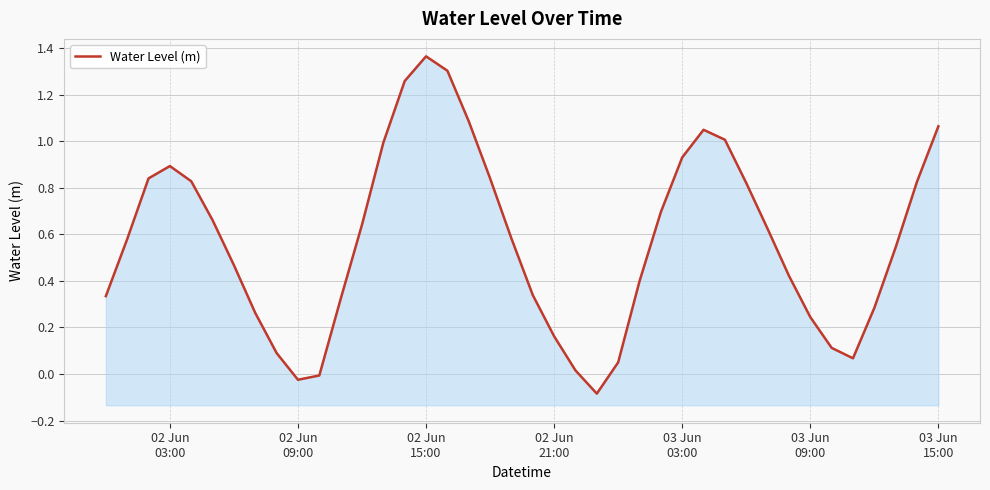

Reading left to right, extract all data points from this chart.

0.3	0.6	0.8	0.9	0.8	0.7	0.5	0.3	0.1	-0.0	-0.0	0.3	0.6	1.0	1.3	1.4	1.3	1.1	0.8	0.6	0.3	0.2	0.0	-0.1	0.1	0.4	0.7	0.9	1.0	1.0	0.8	0.6	0.4	0.2	0.1	0.1	0.3	0.5	0.8	1.1